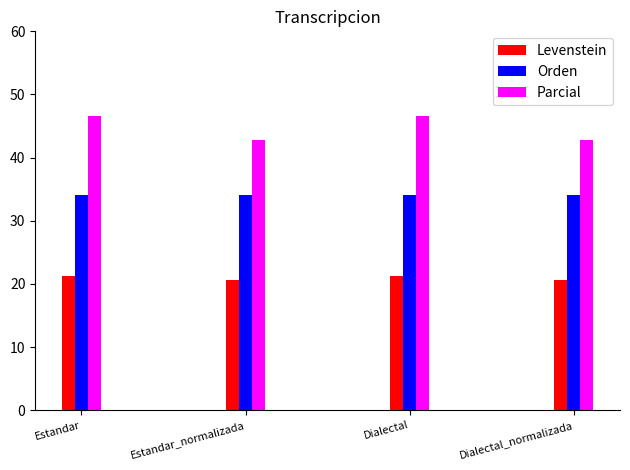

Rank the series by their maximum value, from lowest to highest.

Levenstein, Orden, Parcial